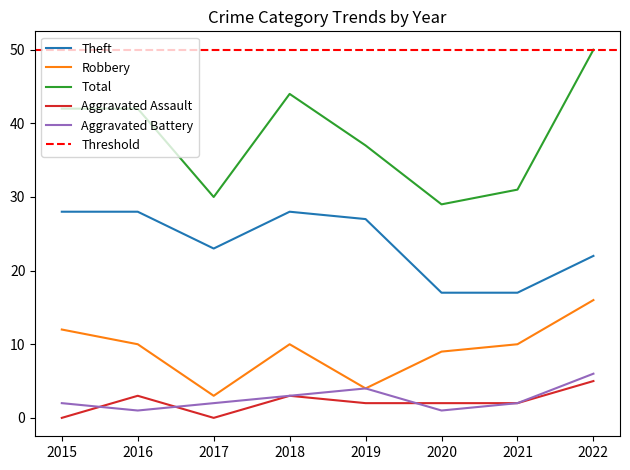

Rank the series by their maximum value, from highest to lowest.

Total, Theft, Robbery, Aggravated Battery, Aggravated Assault